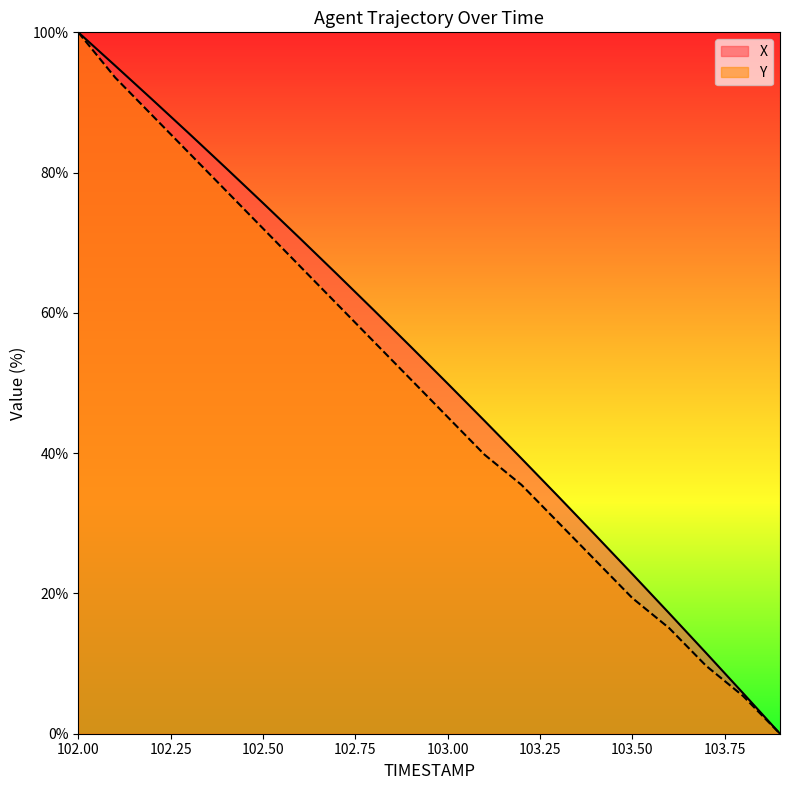

Where is Y nearest to the value 50?

102.9